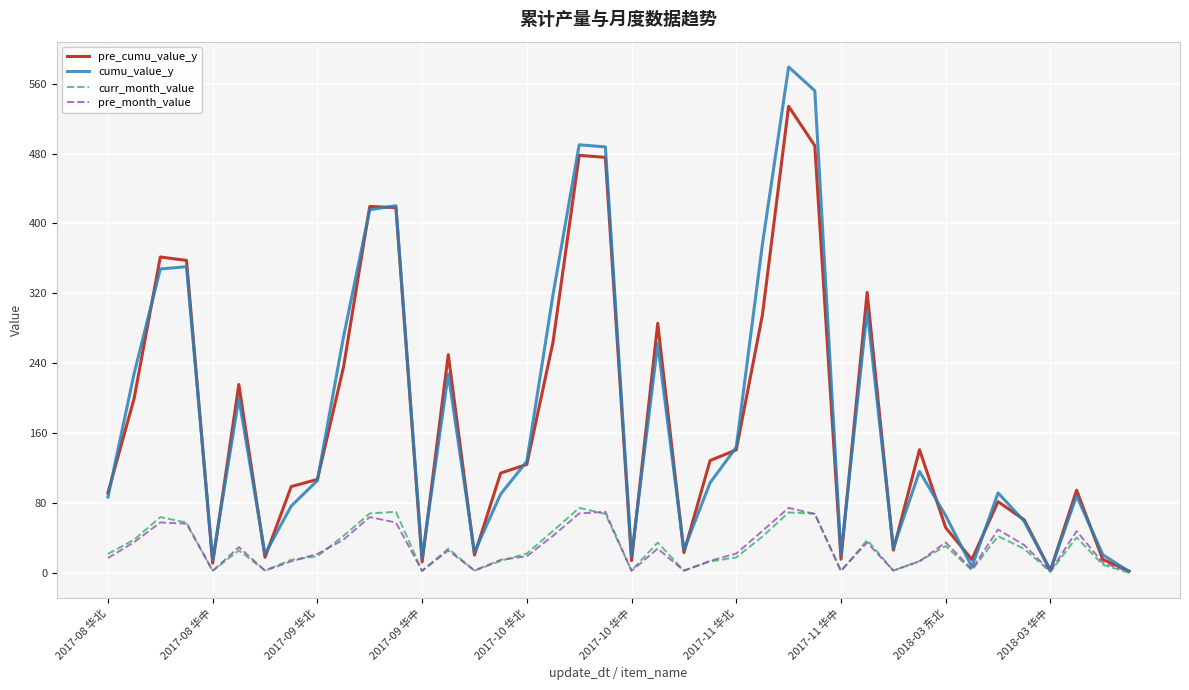

Which series has the largest range (max minus min)?

cumu_value_y